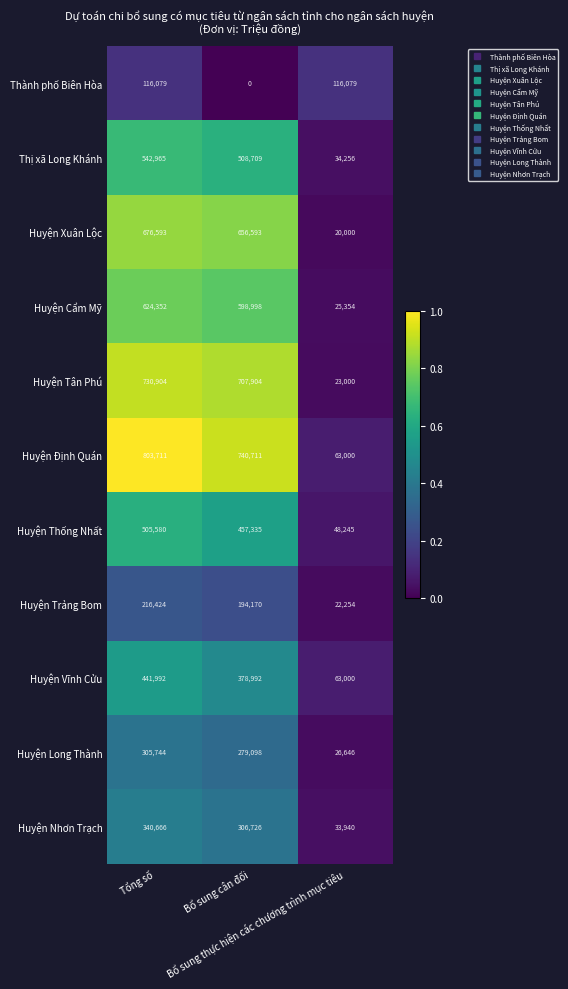

Which series has the largest total across all categories?

Huyện Định Quán